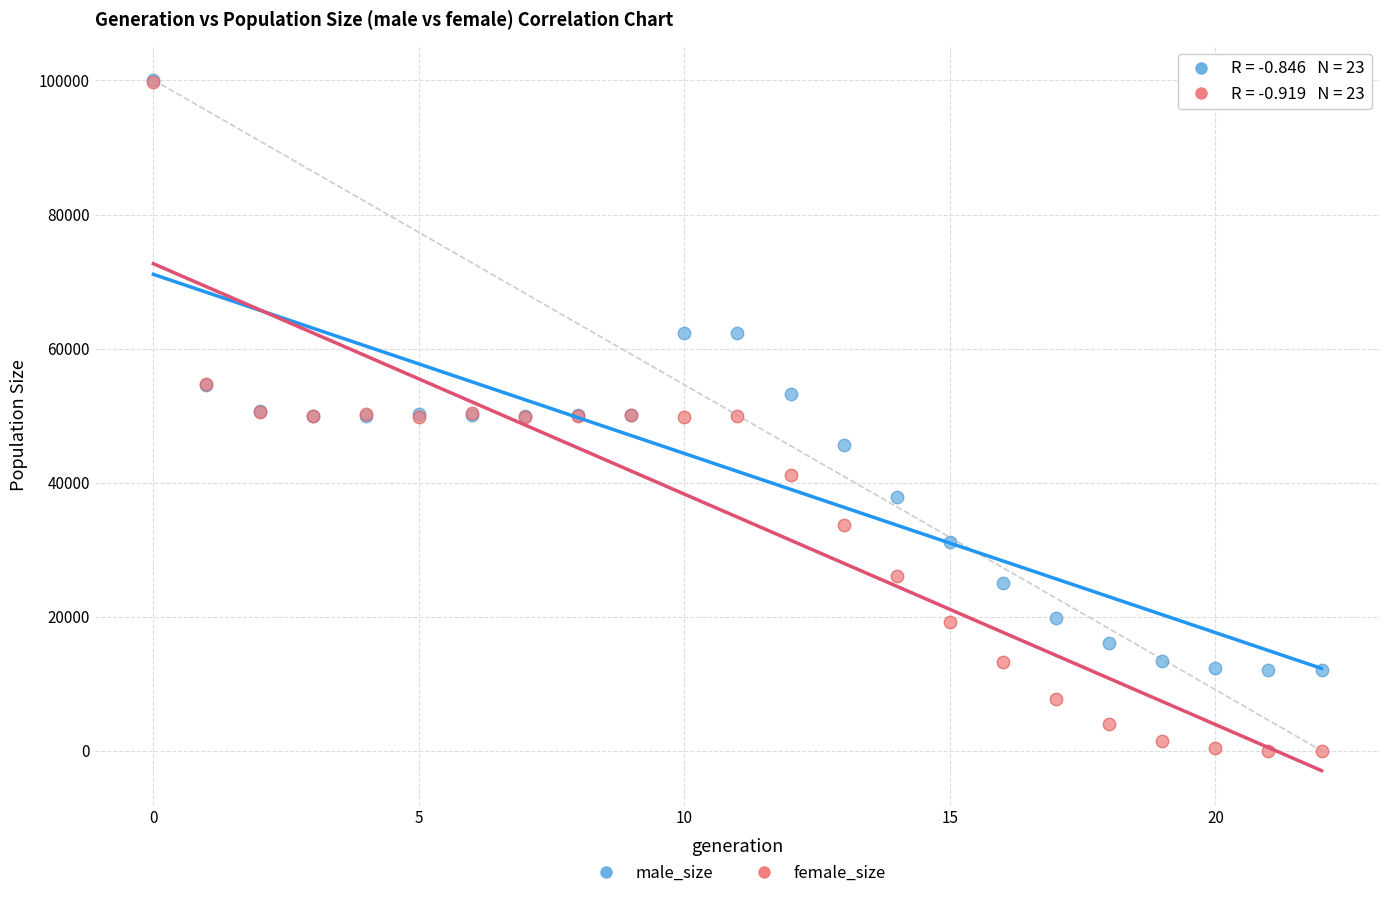

What are all the series names shown in the legend?

male_size, female_size